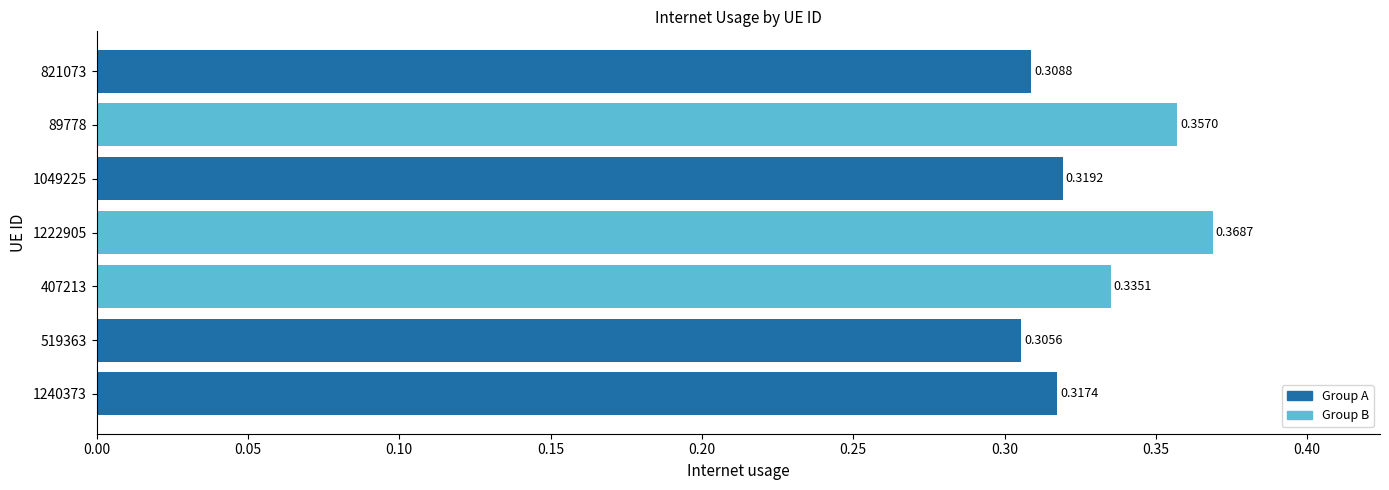

Which has a higher value, 1049225 or 821073?

1049225